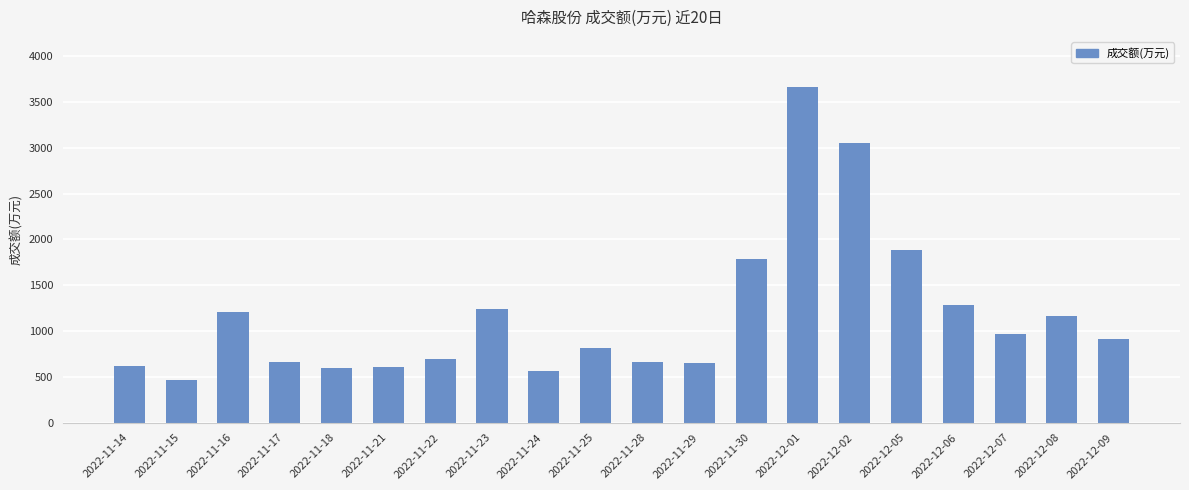

What is the greatest value displayed?

3661